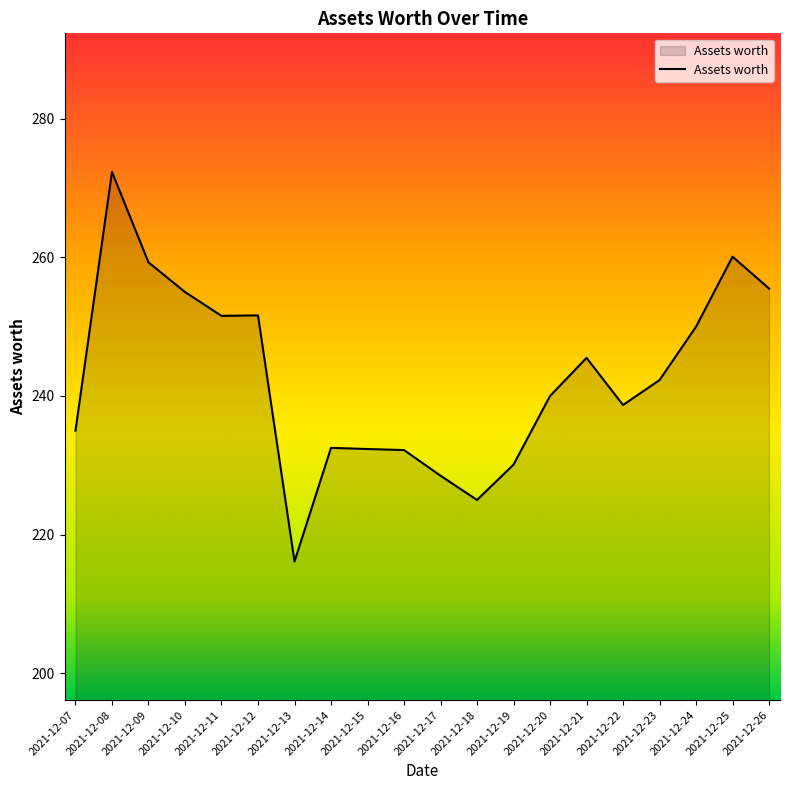

Which category has the highest value across all series?

2021-12-08